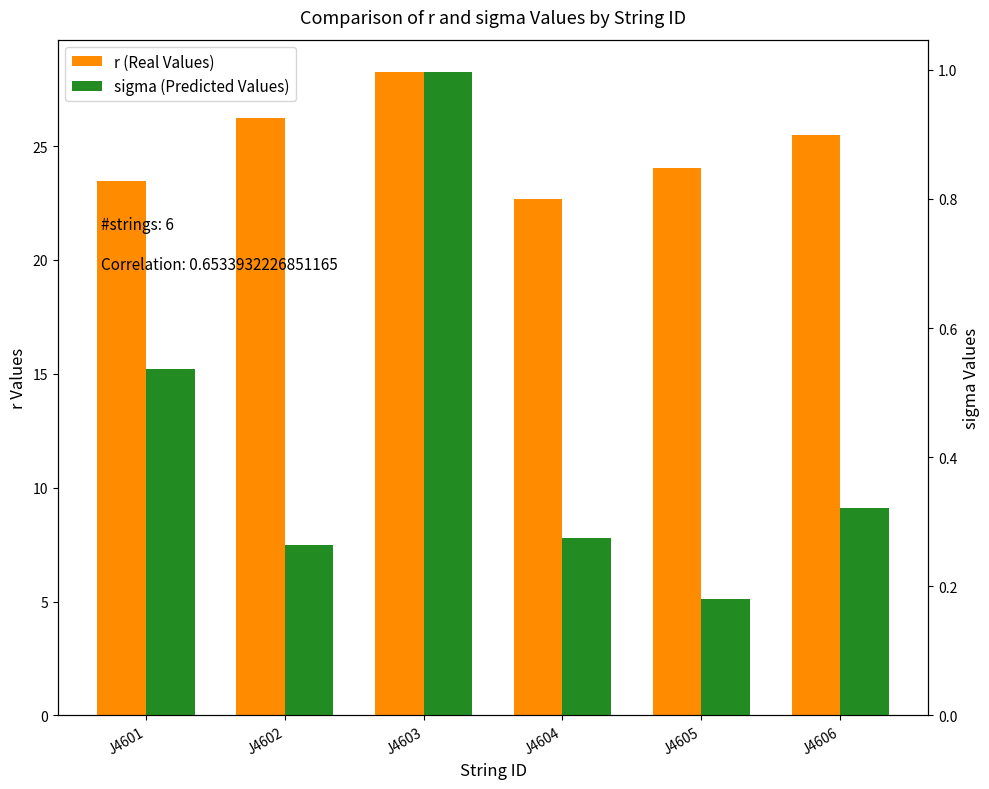

Which has a higher value, J4604 or J4601?

J4601